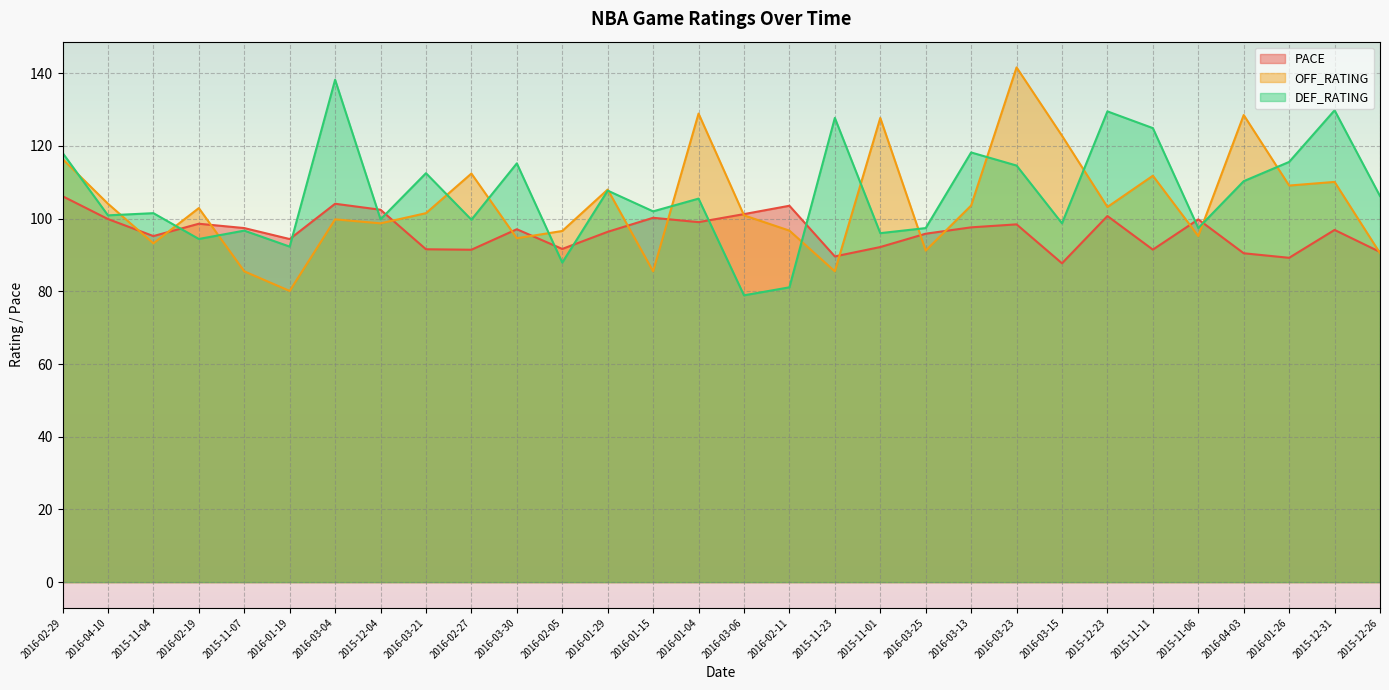

In PACE, how many points are higher than both neighbors (excluding endpoints)?

9